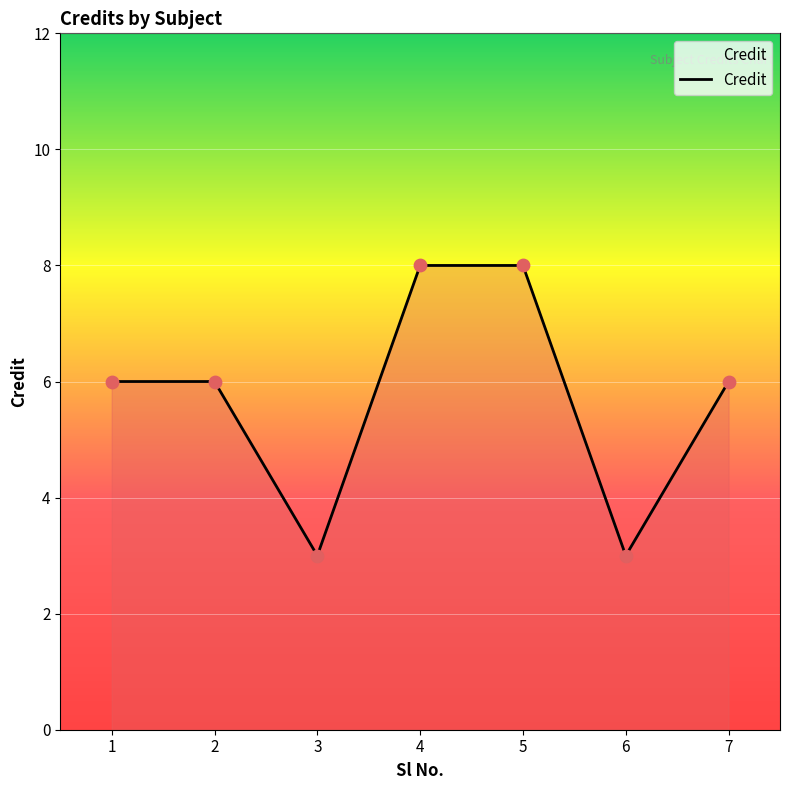

Between 6 and 7, which is larger?

7